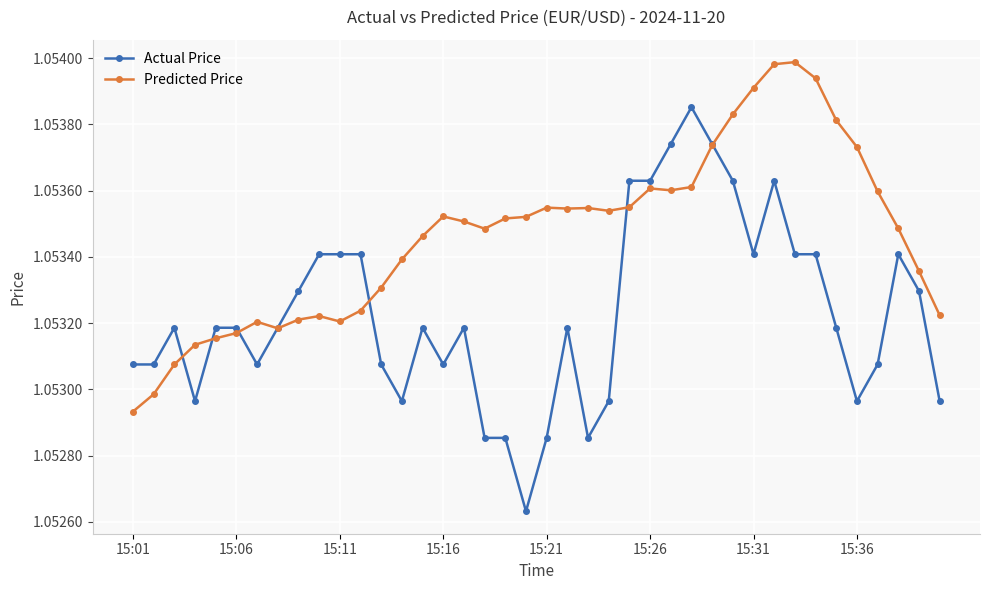

Which series has the largest total across all categories?

Predicted Price